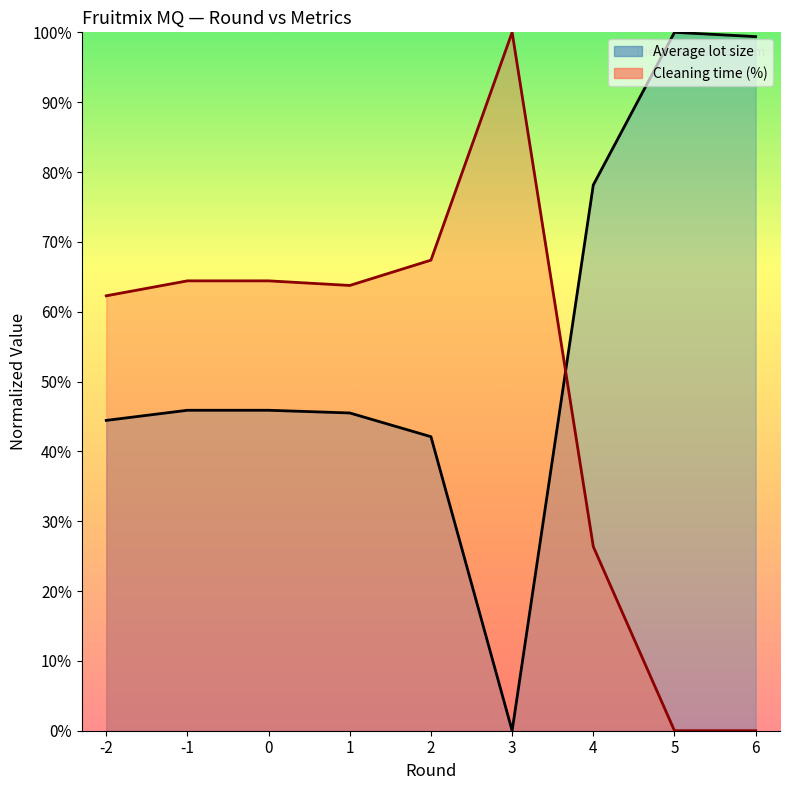

What is the maximum value shown in the chart?

1.0